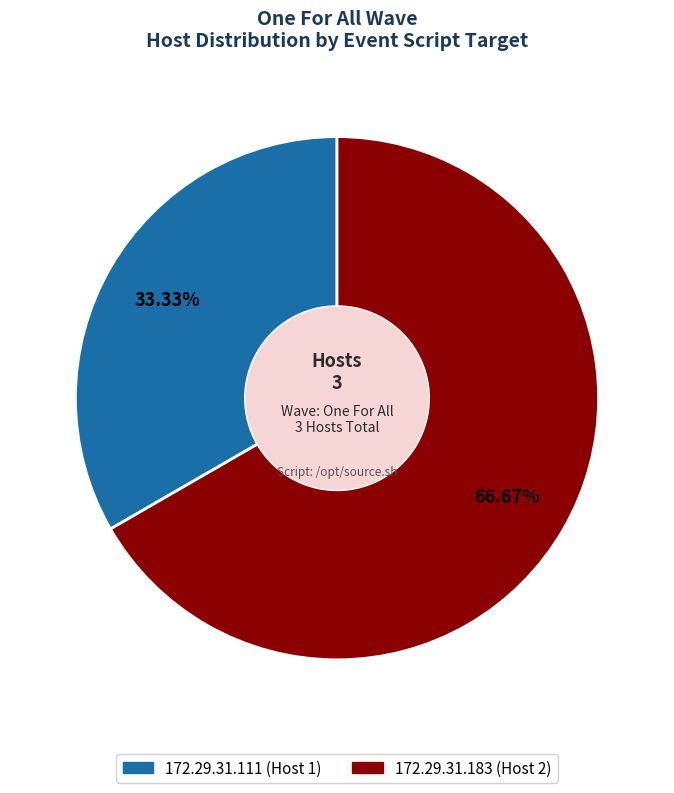

To the nearest percent, what portion does 172.29.31.111 represent?

33%